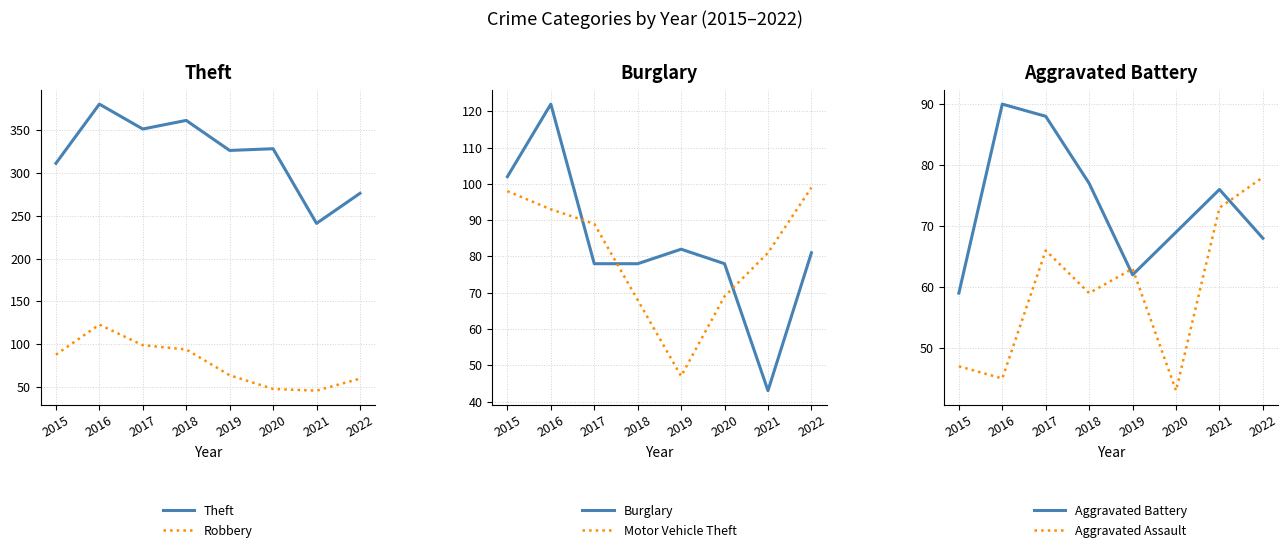

How many intersections are there between Aggravated Battery and Motor Vehicle Theft?

1